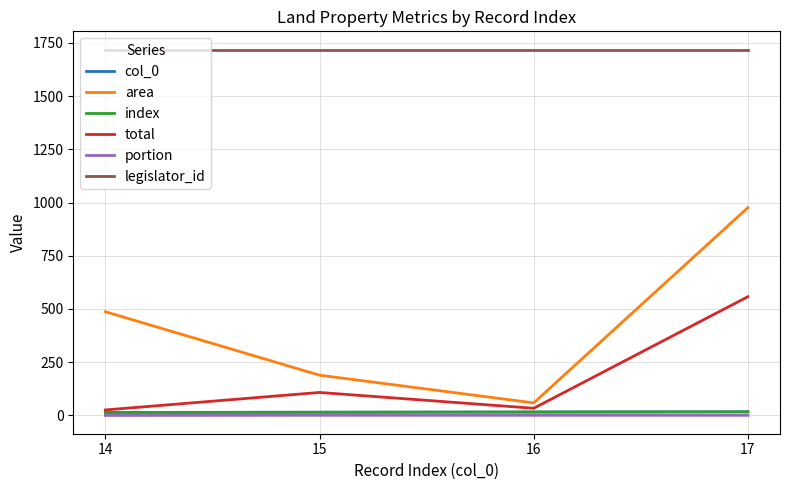

Reading left to right, extract all data points from this chart.

col_0: 14=14.0	15=15.0	16=16.0	17=17.0
area: 14=487.0	15=189.0	16=59.0	17=976.0
index: 14=14.0	15=15.0	16=16.0	17=17.0
total: 14=25.8	15=108.0	16=33.7	17=557.7
portion: 14=0.1	15=0.6	16=0.6	17=0.6
legislator_id: 14=1718.0	15=1718.0	16=1718.0	17=1718.0